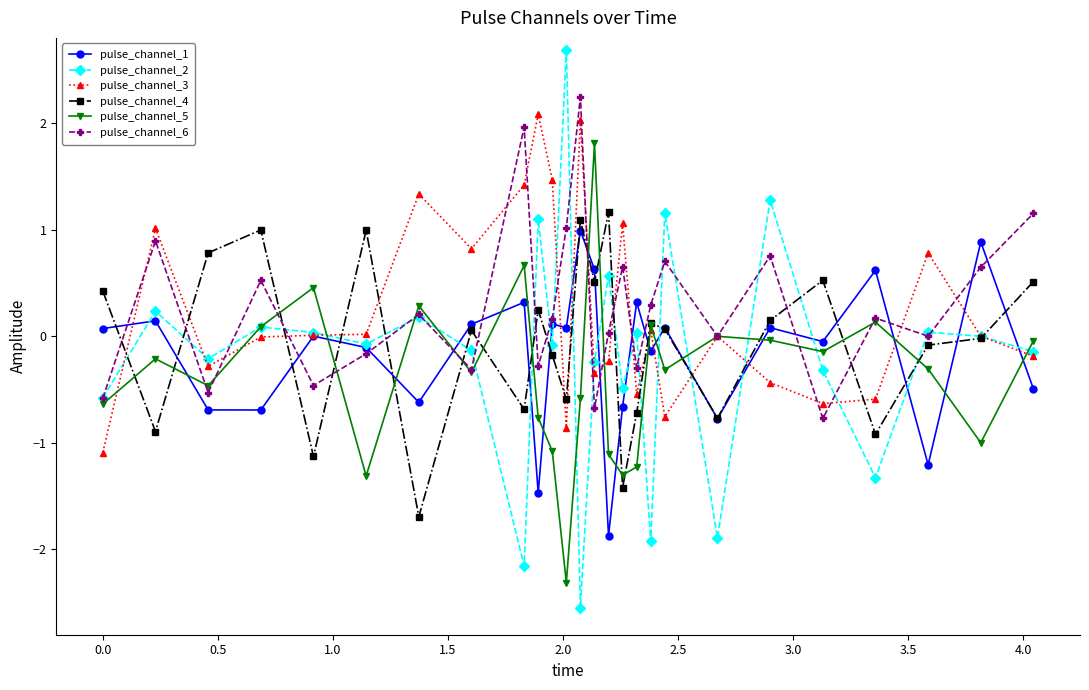

What is the difference between the second highest and minimum values in the pulse_channel_5 series?

3.0